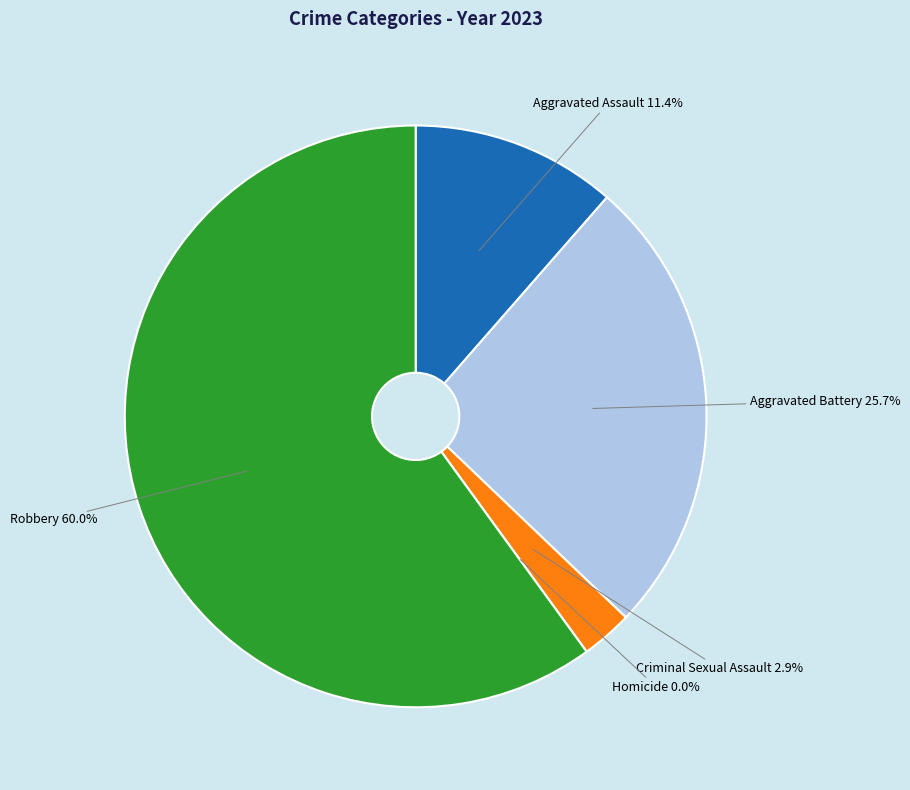

Count the number of slices in the pie.

5